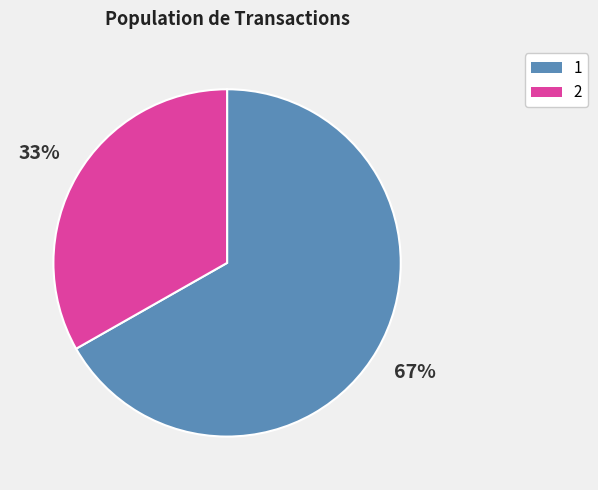

To the nearest percent, what is the difference between the largest and smallest slice percentages?

34%